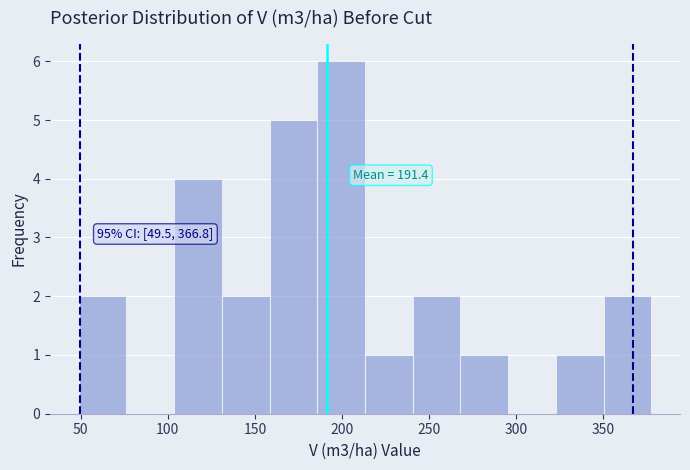

Which range on the x-axis has the tallest bar?

185 to 215